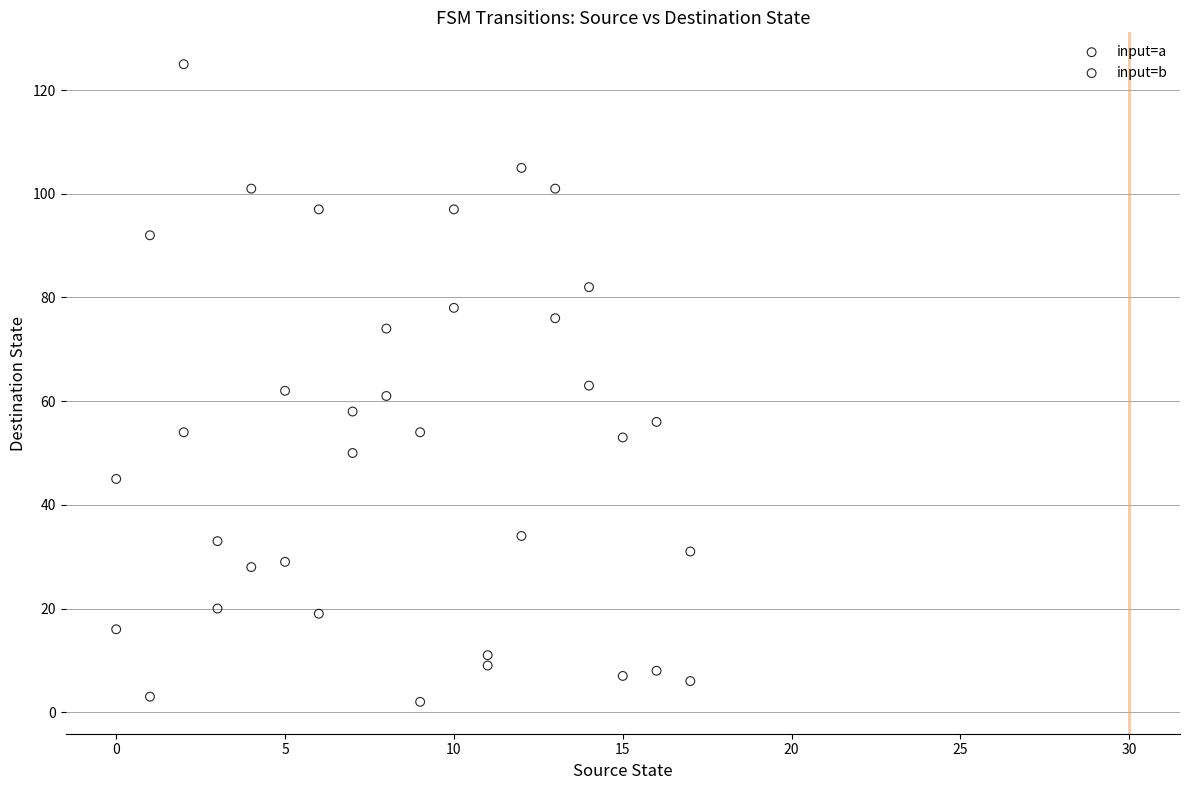

Which series has the widest spread of Y values?

input=a